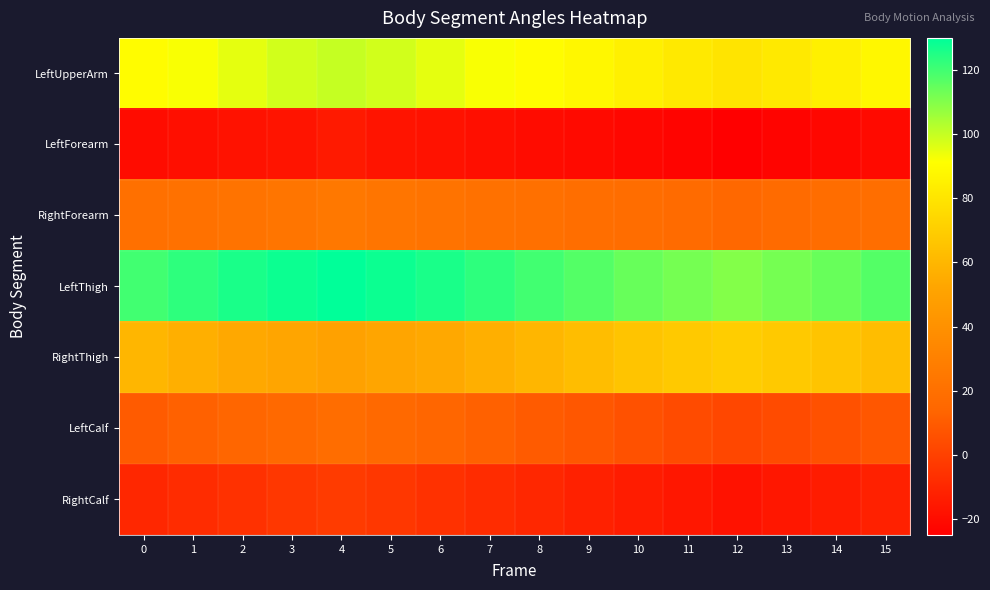

Which has a higher value, 14 or 2?

2